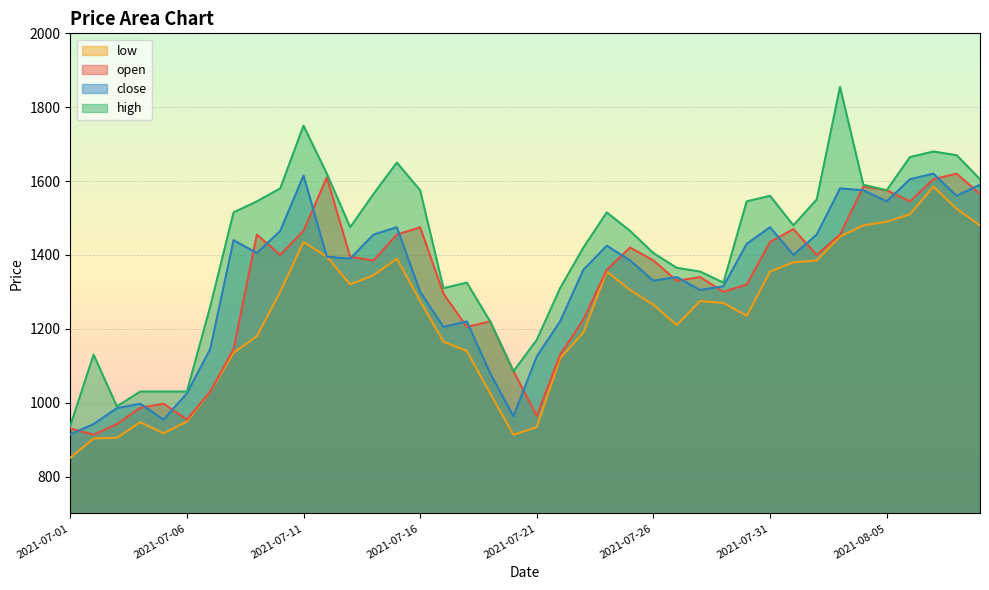

What is the average value of the high series?

1418